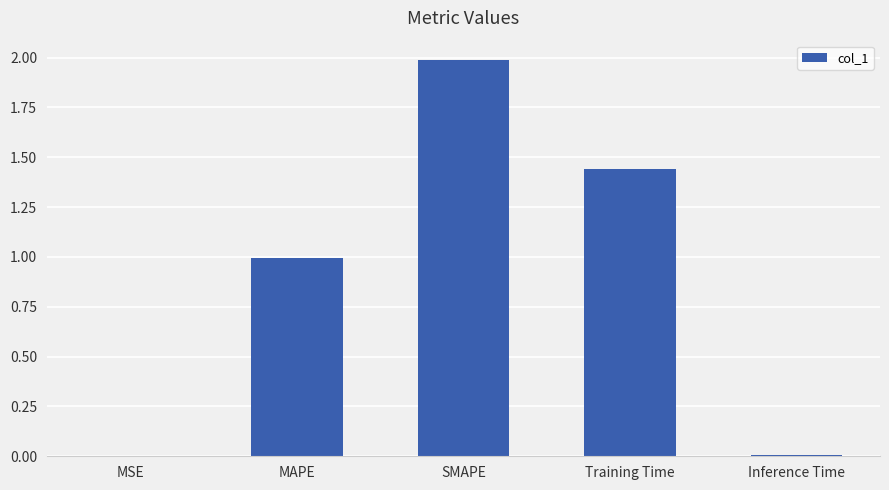

How many series are shown in this chart?

1